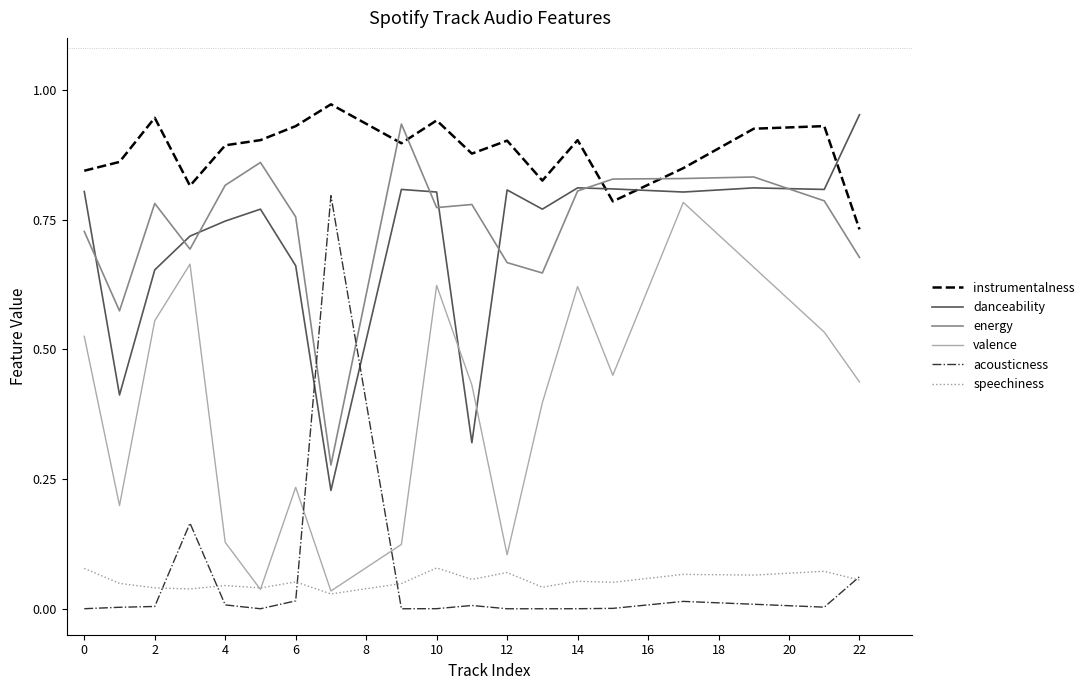

What are all the series names shown in the legend?

instrumentalness, danceability, energy, valence, acousticness, speechiness